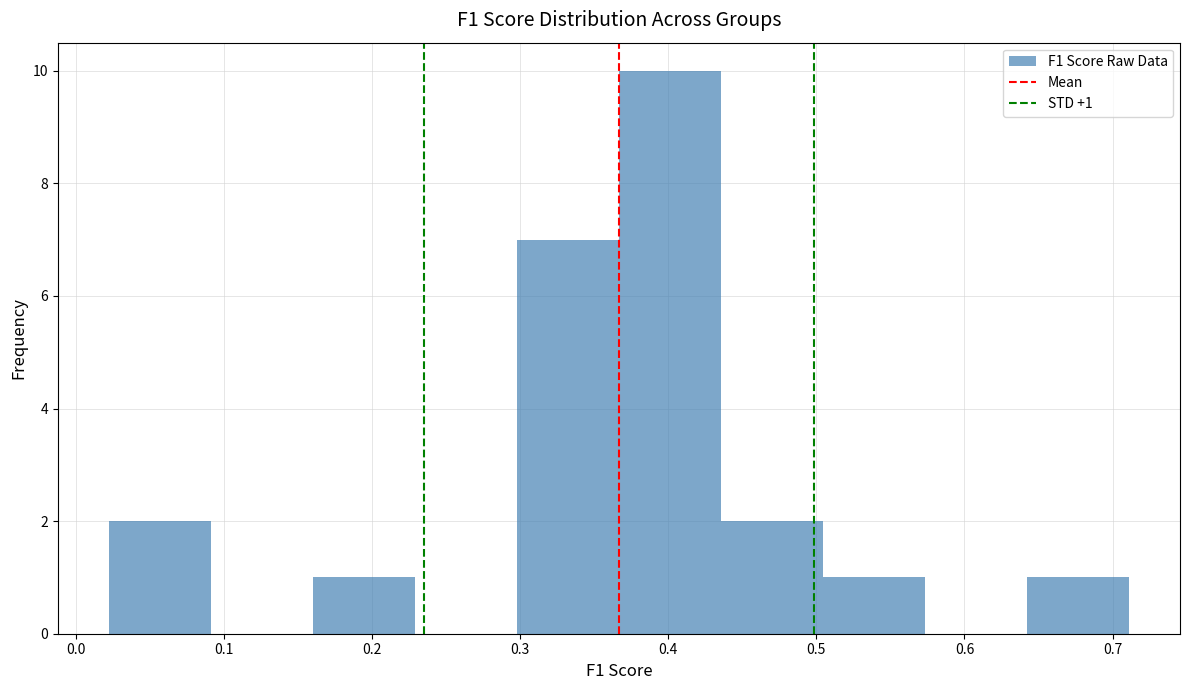

Which range on the x-axis has the tallest bar?

0.37 to 0.44